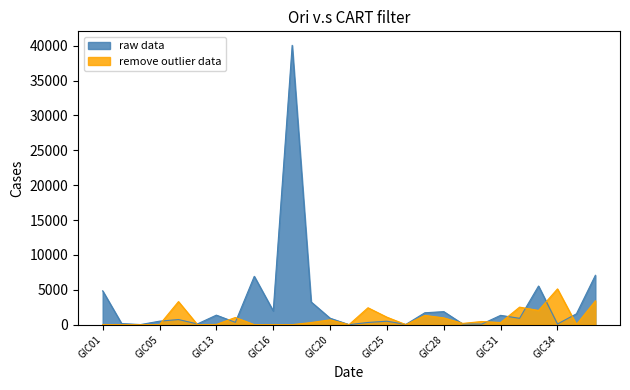

Rank the series by their maximum value, from highest to lowest.

raw data, remove outlier data